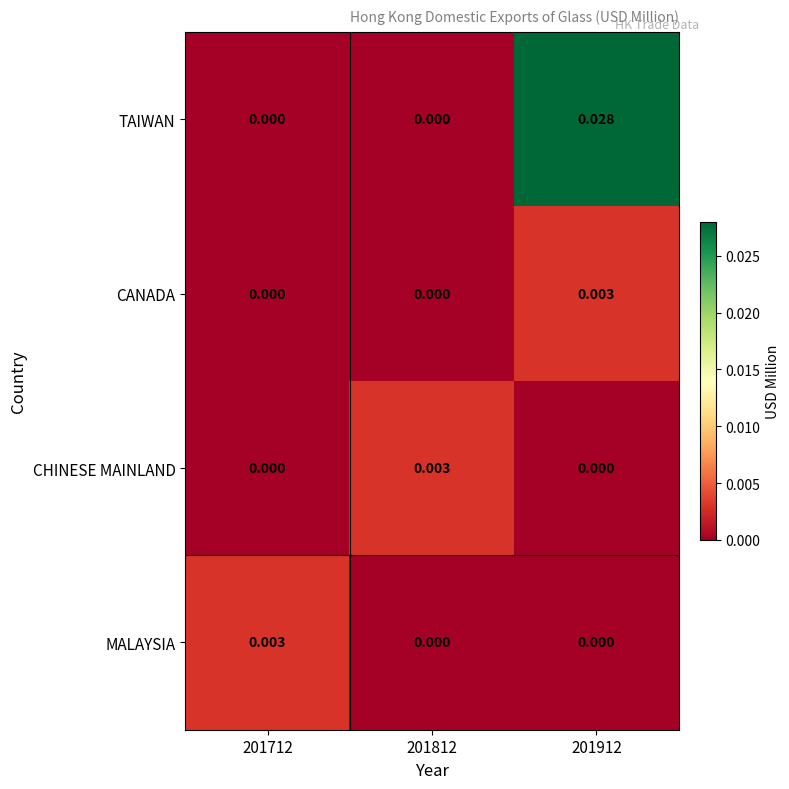

Which series has the widest spread of values?

TAIWAN